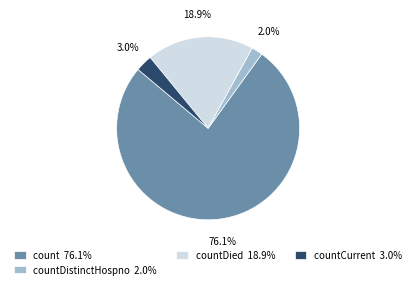

Between countDied 18.9% and countDistinctHospno 2.0%, which is larger?

countDied 18.9%